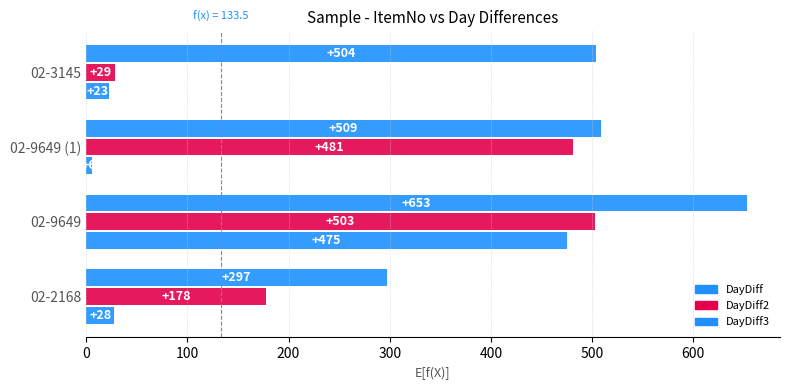

How many series are shown in this chart?

3